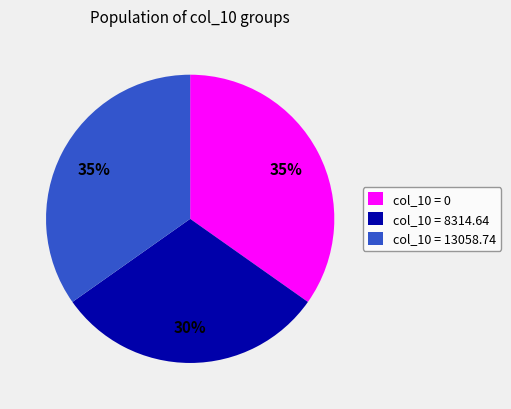

How many slices are in this pie chart?

3